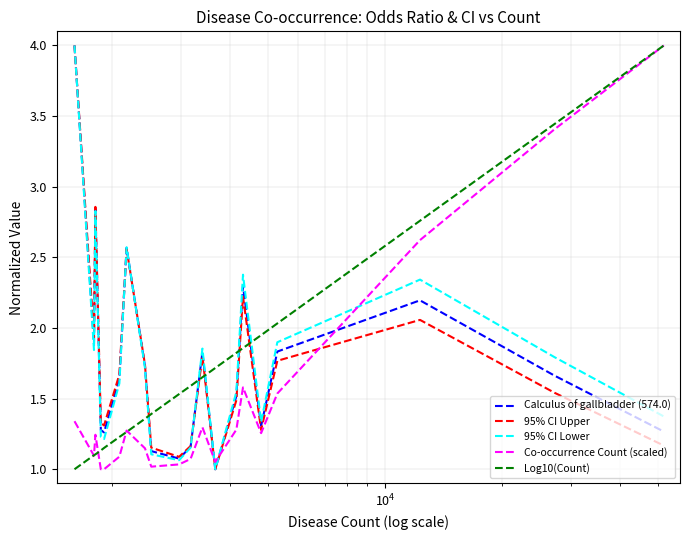

What is the maximum value for Co-occurrence Count (scaled)?

4.0